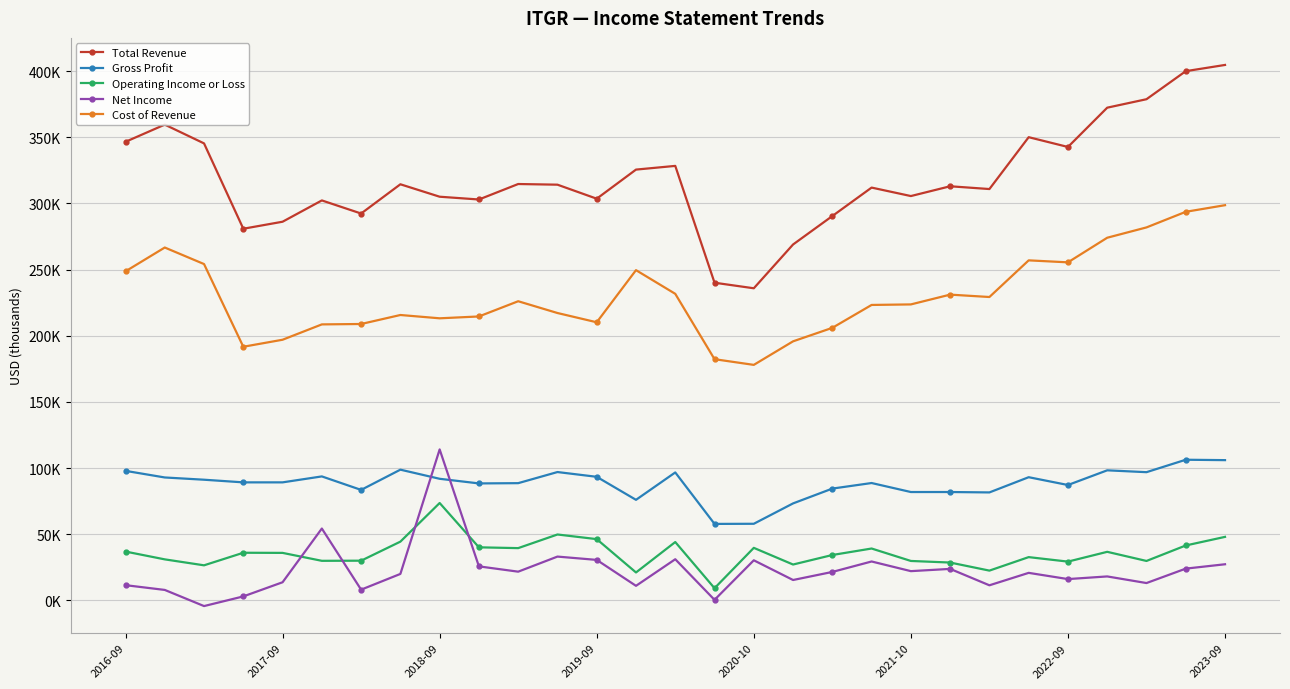

What is the difference between the maximum and minimum values in the Cost of Revenue series?

120700